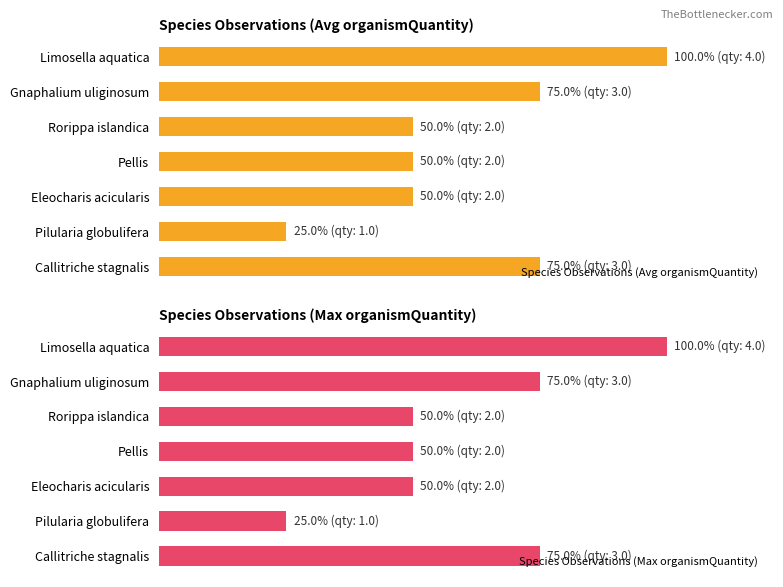

Which series has the widest spread of values?

Species Observations (Avg organismQuantity)